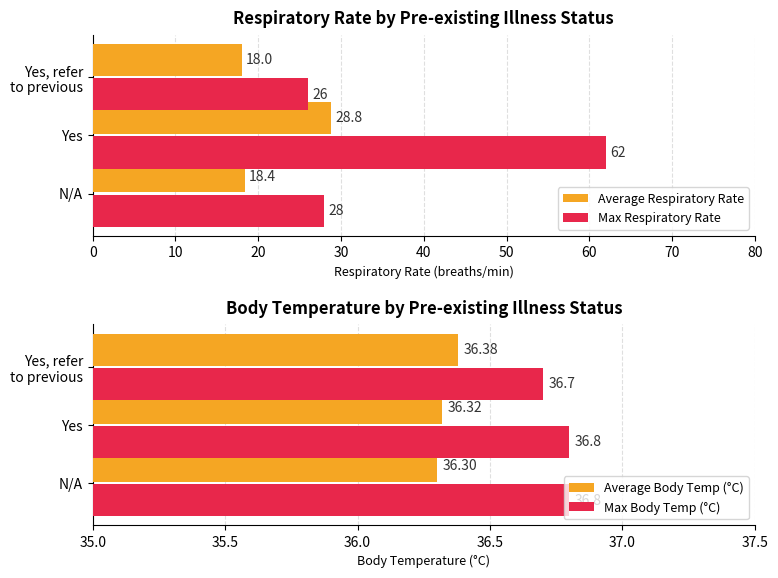

What are all the series names shown in the legend?

Average Respiratory Rate, Max Respiratory Rate, Average Body Temp (°C), Max Body Temp (°C)